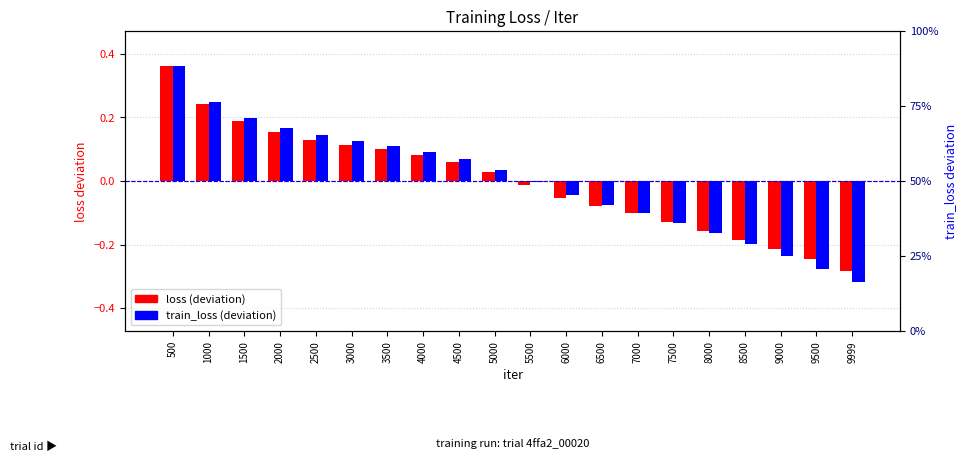

What is the minimum value for loss (deviation)?

-0.3